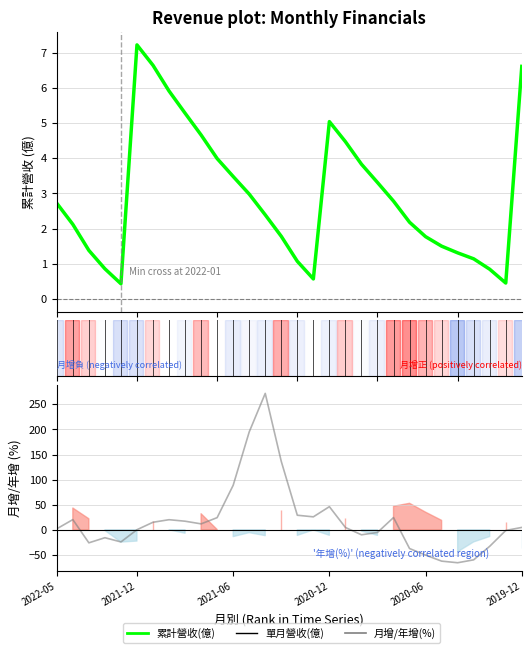

How many times do 年增(%) and 累計營收(億) cross each other?

6